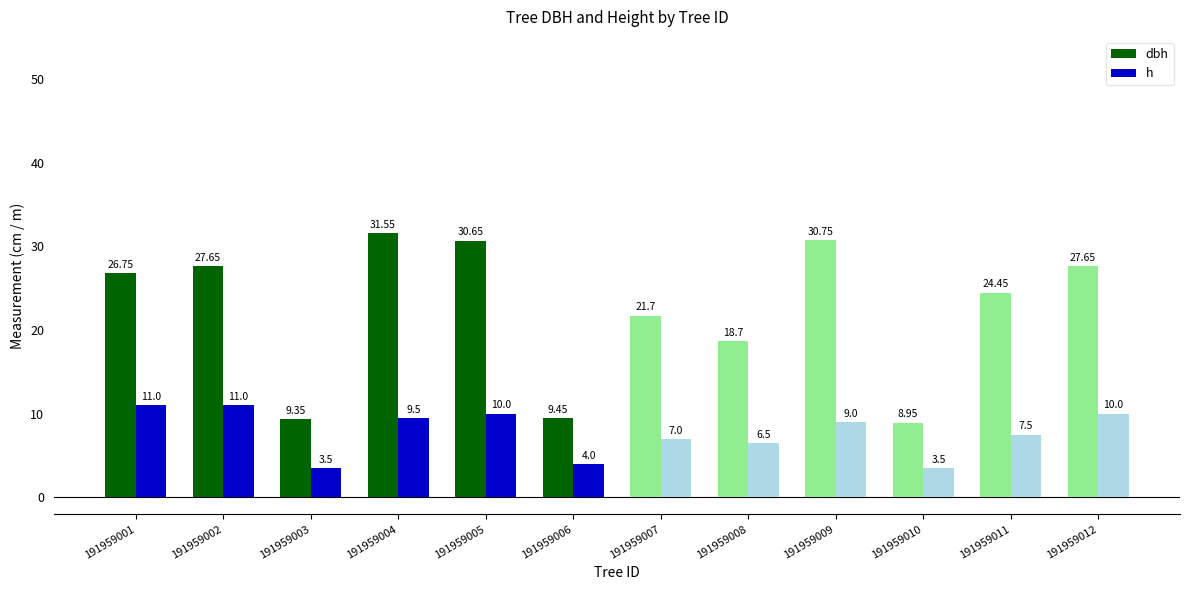

What is the difference between the second highest and second lowest values in the h series?

7.5